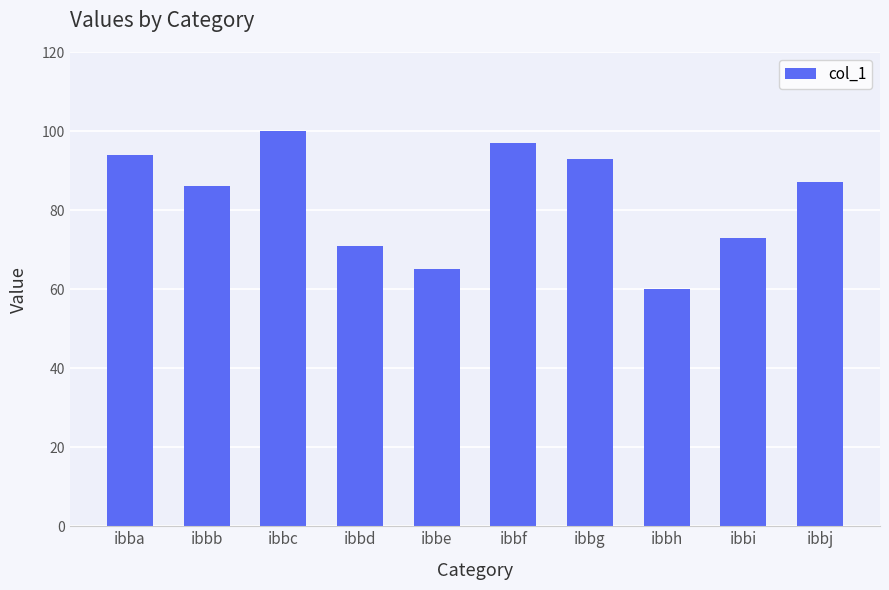

List the labels in order of value, smallest first.

ibbh, ibbe, ibbd, ibbi, ibbb, ibbj, ibbg, ibba, ibbf, ibbc